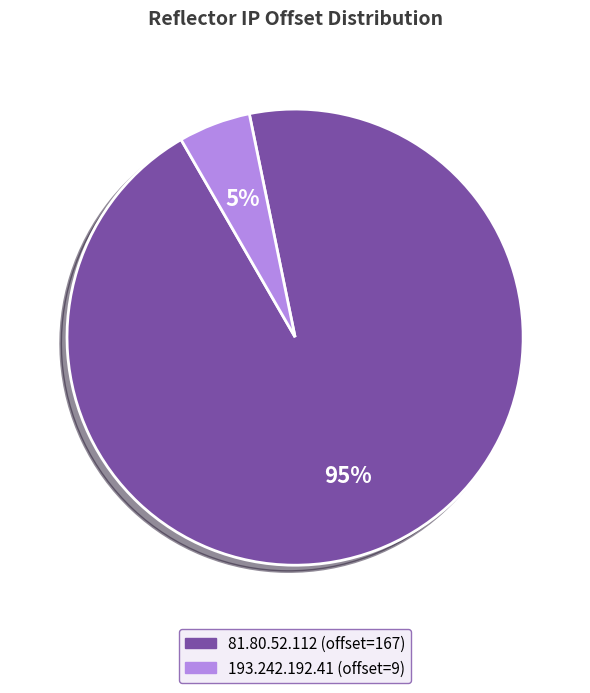

Is it true that 81.80.52.112 is 95% of the pie?

True